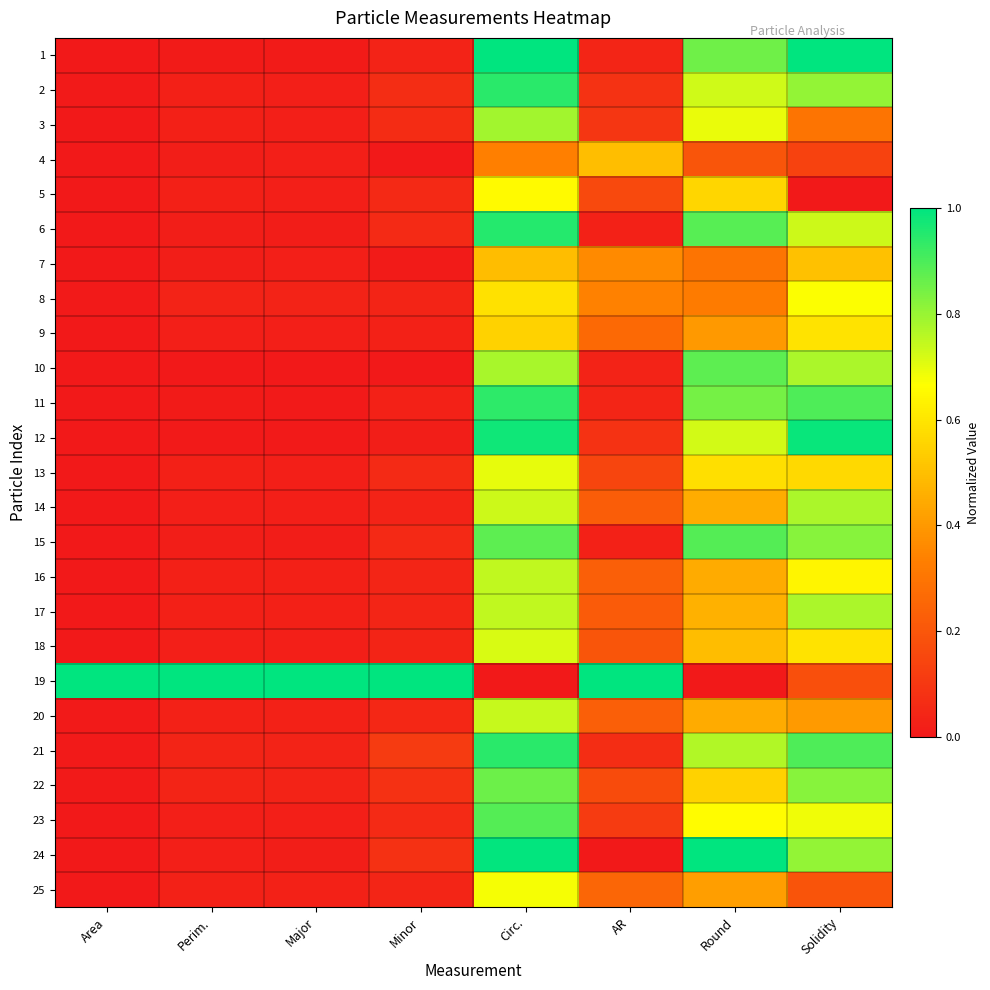

Reading left to right, transcribe all the data shown in this chart.

1: Area=0.0	Perim.=0.0	Major=0.0	Minor=0.0	Circ.=1.0	AR=0.0	Round=0.9	Solidity=1.0
2: Area=0.0	Perim.=0.0	Major=0.0	Minor=0.1	Circ.=0.9	AR=0.1	Round=0.7	Solidity=0.8
3: Area=0.0	Perim.=0.0	Major=0.0	Minor=0.1	Circ.=0.8	AR=0.1	Round=0.7	Solidity=0.3
4: Area=0.0	Perim.=0.0	Major=0.0	Minor=0.0	Circ.=0.3	AR=0.5	Round=0.2	Solidity=0.1
5: Area=0.0	Perim.=0.0	Major=0.0	Minor=0.1	Circ.=0.7	AR=0.2	Round=0.6	Solidity=0.0
6: Area=0.0	Perim.=0.0	Major=0.0	Minor=0.1	Circ.=1.0	AR=0.0	Round=0.9	Solidity=0.7
7: Area=0.0	Perim.=0.0	Major=0.0	Minor=0.0	Circ.=0.5	AR=0.4	Round=0.3	Solidity=0.5
8: Area=0.0	Perim.=0.0	Major=0.0	Minor=0.0	Circ.=0.6	AR=0.3	Round=0.3	Solidity=0.7
9: Area=0.0	Perim.=0.0	Major=0.0	Minor=0.0	Circ.=0.5	AR=0.3	Round=0.4	Solidity=0.6
10: Area=0.0	Perim.=0.0	Major=0.0	Minor=0.0	Circ.=0.8	AR=0.0	Round=0.9	Solidity=0.8
11: Area=0.0	Perim.=0.0	Major=0.0	Minor=0.0	Circ.=0.9	AR=0.0	Round=0.8	Solidity=0.9
12: Area=0.0	Perim.=0.0	Major=0.0	Minor=0.0	Circ.=1.0	AR=0.1	Round=0.7	Solidity=1.0
13: Area=0.0	Perim.=0.0	Major=0.0	Minor=0.1	Circ.=0.7	AR=0.1	Round=0.6	Solidity=0.6
14: Area=0.0	Perim.=0.0	Major=0.0	Minor=0.0	Circ.=0.7	AR=0.2	Round=0.5	Solidity=0.8
15: Area=0.0	Perim.=0.0	Major=0.0	Minor=0.1	Circ.=0.9	AR=0.0	Round=0.9	Solidity=0.8
16: Area=0.0	Perim.=0.0	Major=0.0	Minor=0.0	Circ.=0.7	AR=0.2	Round=0.4	Solidity=0.6
17: Area=0.0	Perim.=0.0	Major=0.0	Minor=0.0	Circ.=0.7	AR=0.2	Round=0.5	Solidity=0.8
18: Area=0.0	Perim.=0.0	Major=0.0	Minor=0.0	Circ.=0.7	AR=0.2	Round=0.5	Solidity=0.6
19: Area=1.0	Perim.=1.0	Major=1.0	Minor=1.0	Circ.=0.0	AR=1.0	Round=0.0	Solidity=0.2
20: Area=0.0	Perim.=0.0	Major=0.0	Minor=0.0	Circ.=0.7	AR=0.2	Round=0.4	Solidity=0.4
21: Area=0.0	Perim.=0.0	Major=0.0	Minor=0.1	Circ.=0.9	AR=0.1	Round=0.8	Solidity=0.9
22: Area=0.0	Perim.=0.0	Major=0.0	Minor=0.1	Circ.=0.9	AR=0.2	Round=0.5	Solidity=0.8
23: Area=0.0	Perim.=0.0	Major=0.0	Minor=0.1	Circ.=0.9	AR=0.1	Round=0.7	Solidity=0.7
24: Area=0.0	Perim.=0.0	Major=0.0	Minor=0.1	Circ.=1.0	AR=0.0	Round=1.0	Solidity=0.8
25: Area=0.0	Perim.=0.0	Major=0.0	Minor=0.0	Circ.=0.7	AR=0.3	Round=0.4	Solidity=0.2